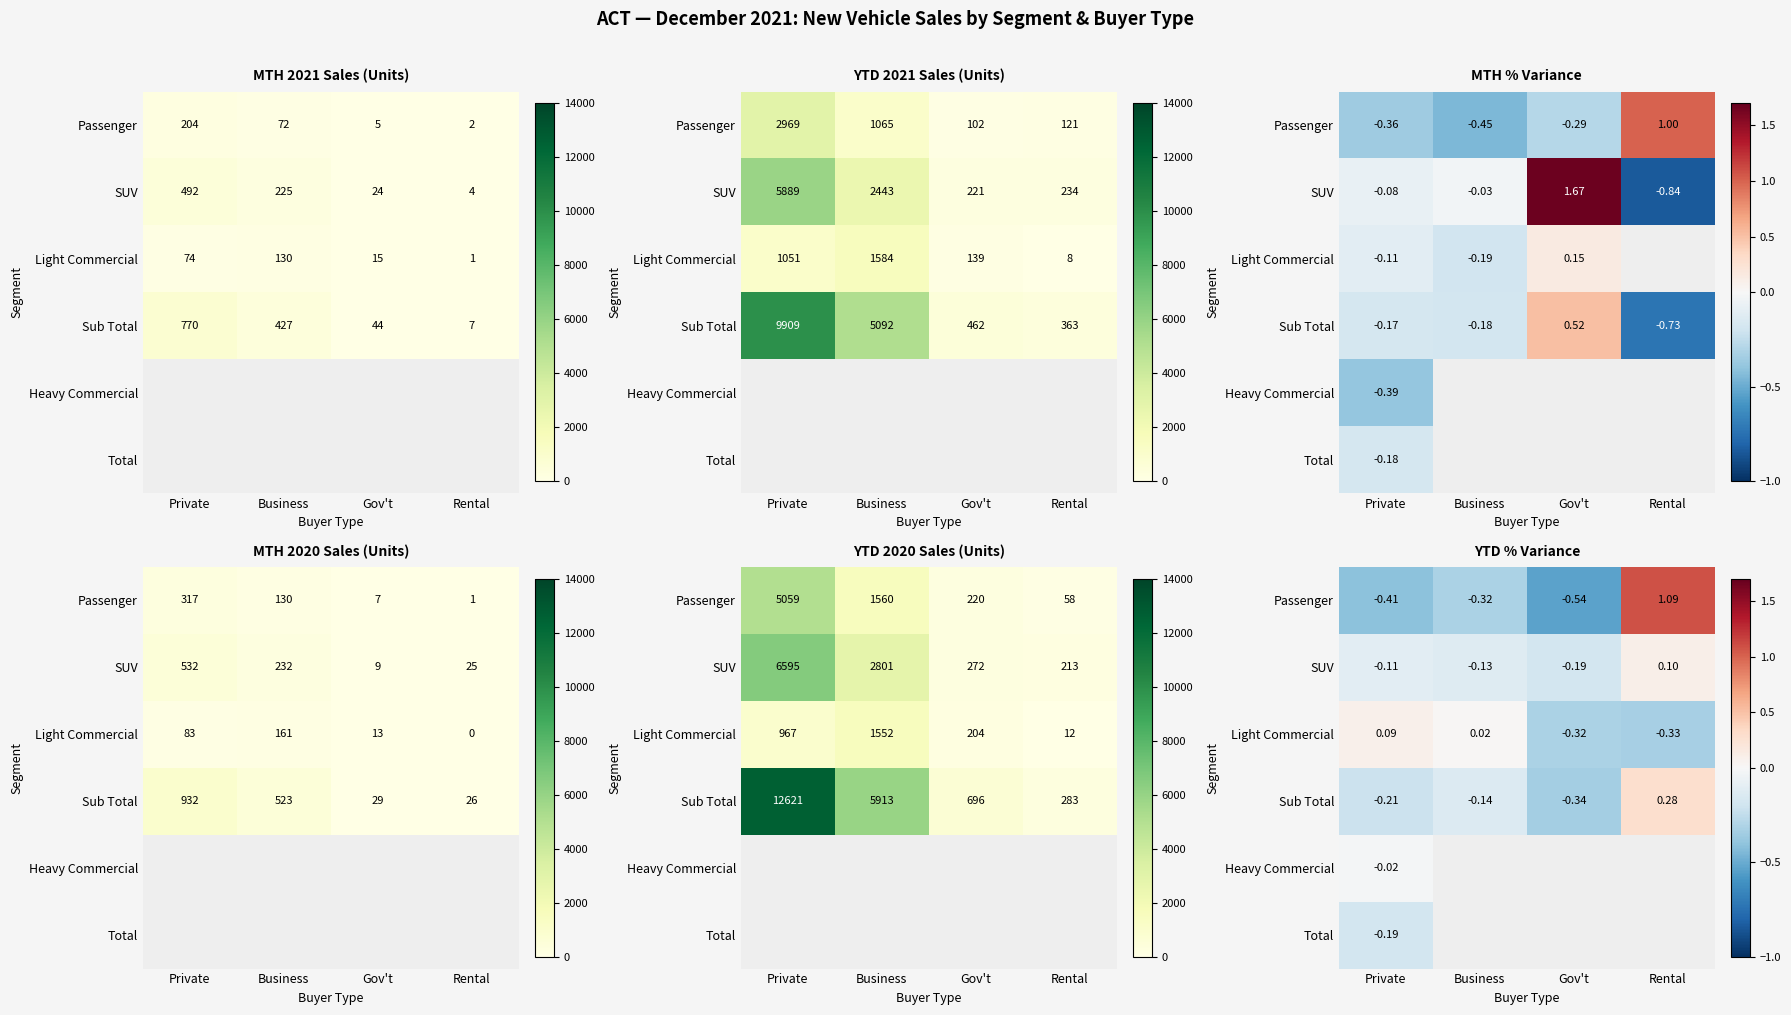

Count the number of data series in this chart.

6